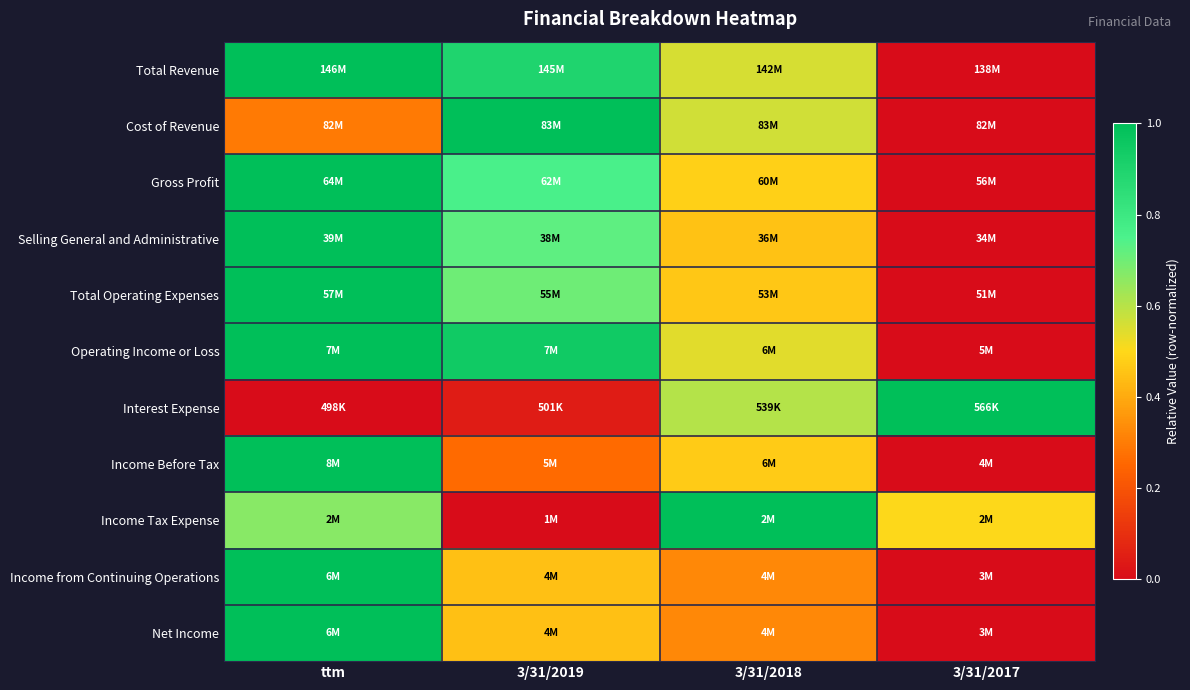

Reading right to left, extract all data points from this chart.

Total Revenue: 3/31/2017=0.0	3/31/2018=0.6	3/31/2019=0.9	ttm=1.0
Cost of Revenue: 3/31/2017=0.0	3/31/2018=0.6	3/31/2019=1.0	ttm=0.3
Gross Profit: 3/31/2017=0.0	3/31/2018=0.5	3/31/2019=0.8	ttm=1.0
Selling General and Administrative: 3/31/2017=0.0	3/31/2018=0.5	3/31/2019=0.7	ttm=1.0
Total Operating Expenses: 3/31/2017=0.0	3/31/2018=0.5	3/31/2019=0.7	ttm=1.0
Operating Income or Loss: 3/31/2017=0.0	3/31/2018=0.5	3/31/2019=0.9	ttm=1.0
Interest Expense: 3/31/2017=1.0	3/31/2018=0.6	3/31/2019=0.0	ttm=0.0
Income Before Tax: 3/31/2017=0.0	3/31/2018=0.5	3/31/2019=0.3	ttm=1.0
Income Tax Expense: 3/31/2017=0.5	3/31/2018=1.0	3/31/2019=0.0	ttm=0.7
Income from Continuing Operations: 3/31/2017=0.0	3/31/2018=0.3	3/31/2019=0.4	ttm=1.0
Net Income: 3/31/2017=0.0	3/31/2018=0.3	3/31/2019=0.4	ttm=1.0